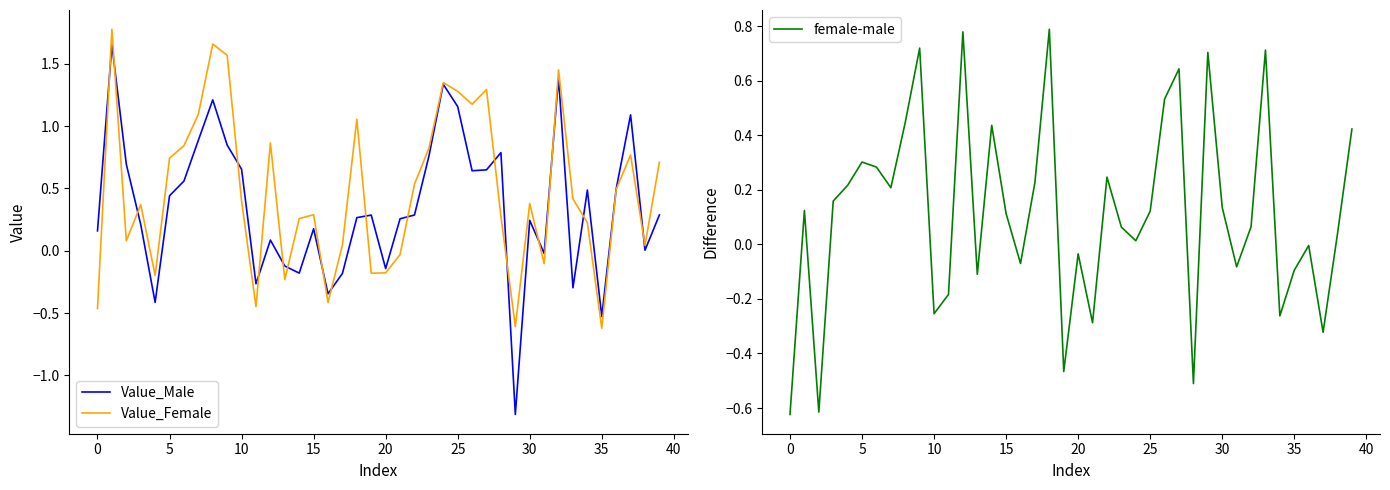

What is the label of the 24th point from the left?

23